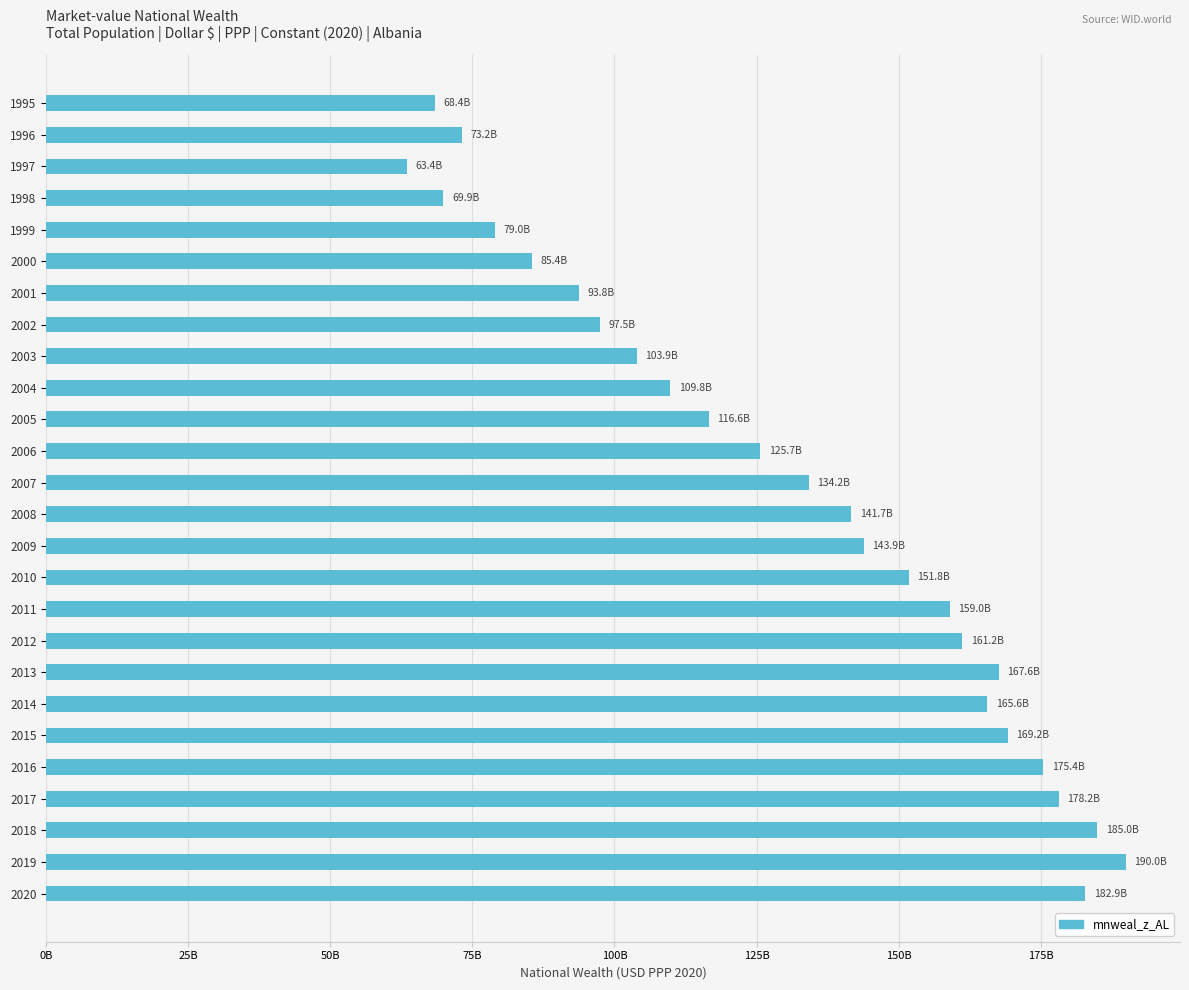

What is the minimum value shown in the chart?

63409074887.5